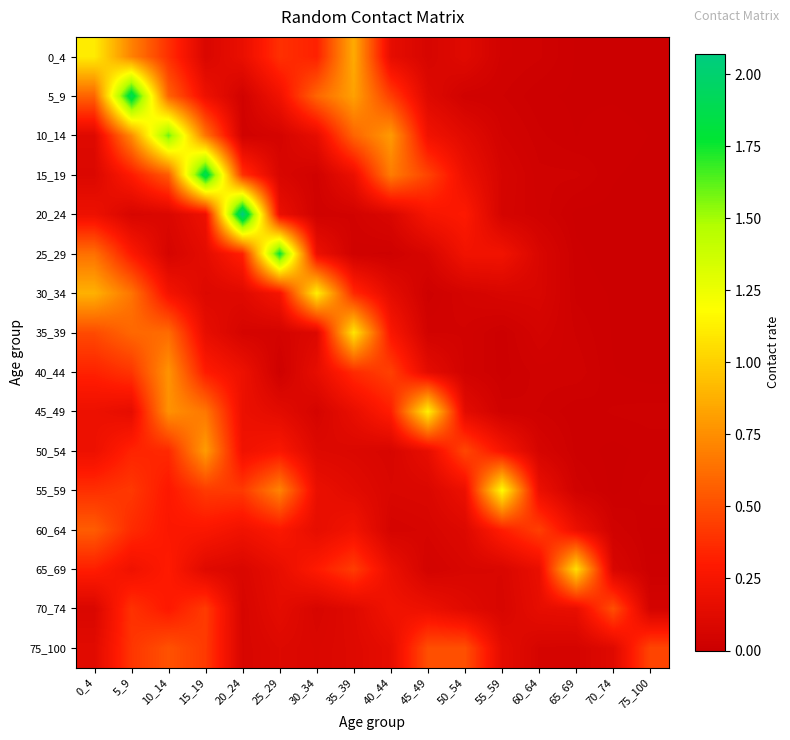

Which series has the widest spread of values?

20_24